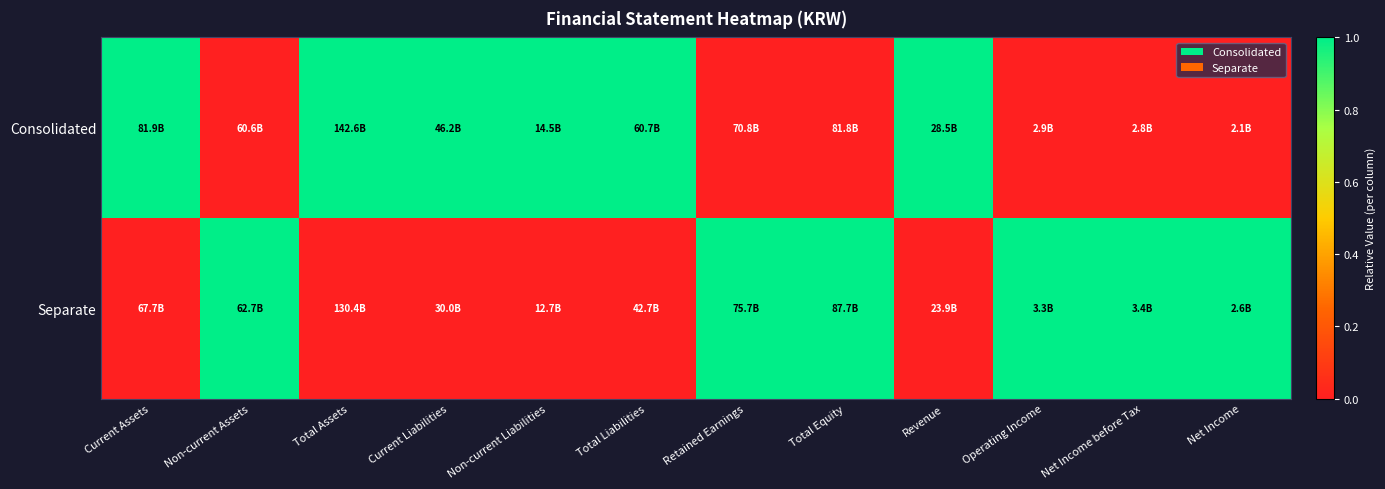

Reading right to left, extract all data points from this chart.

Consolidated: Net Income=0	Net Income before Tax=0	Operating Income=0	Revenue=1	Total Equity=0	Retained Earnings=0	Total Liabilities=1	Non-current Liabilities=1	Current Liabilities=1	Total Assets=1	Non-current Assets=0	Current Assets=1
Separate: Net Income=1	Net Income before Tax=1	Operating Income=1	Revenue=0	Total Equity=1	Retained Earnings=1	Total Liabilities=0	Non-current Liabilities=0	Current Liabilities=0	Total Assets=0	Non-current Assets=1	Current Assets=0